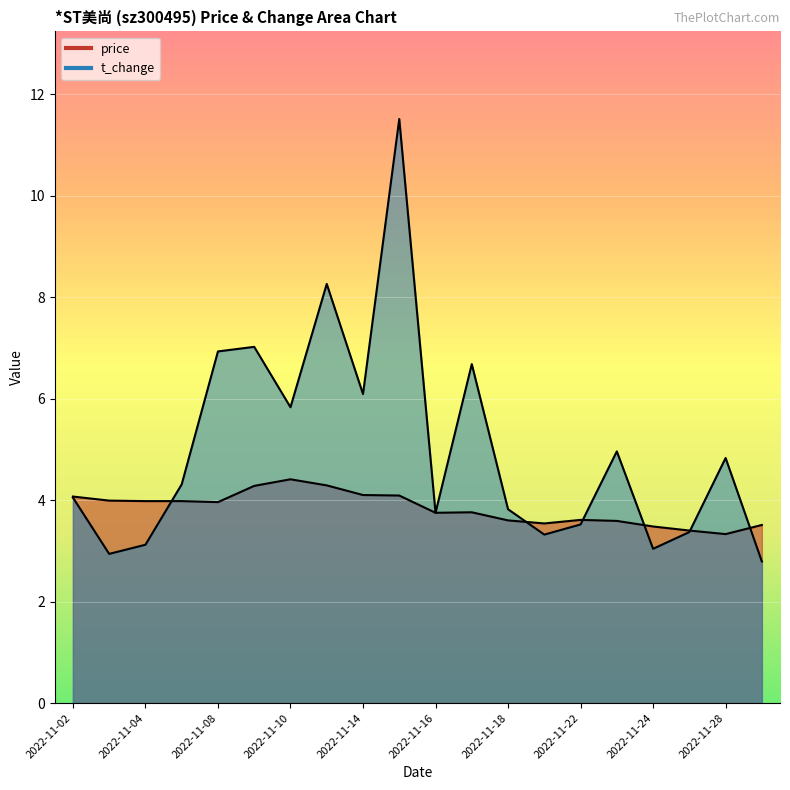

Where do t_change and price first cross each other?

2022-11-04 and 2022-11-07